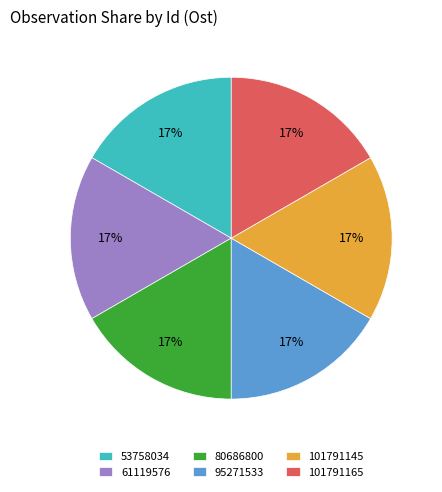

Is the sum of 53758034 and 95271533 greater than half?

No